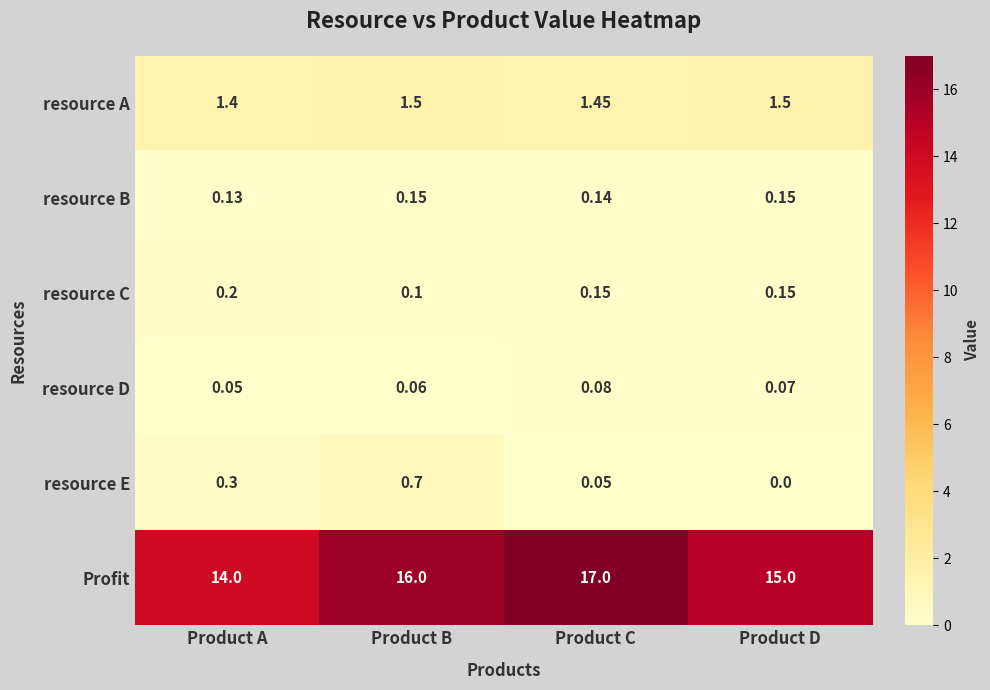

Where is resource B nearest to the value 0?

Product A